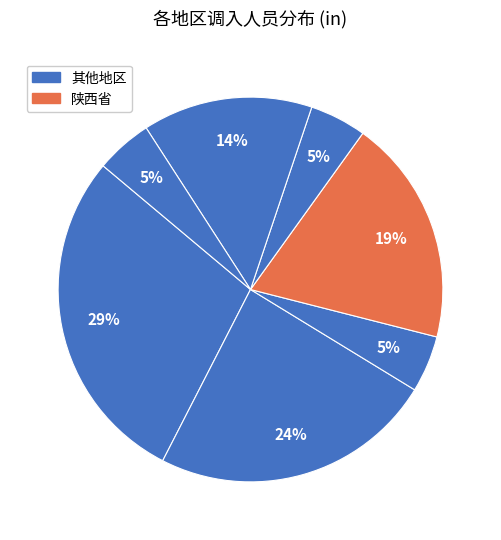

Count the number of slices in the pie.

7